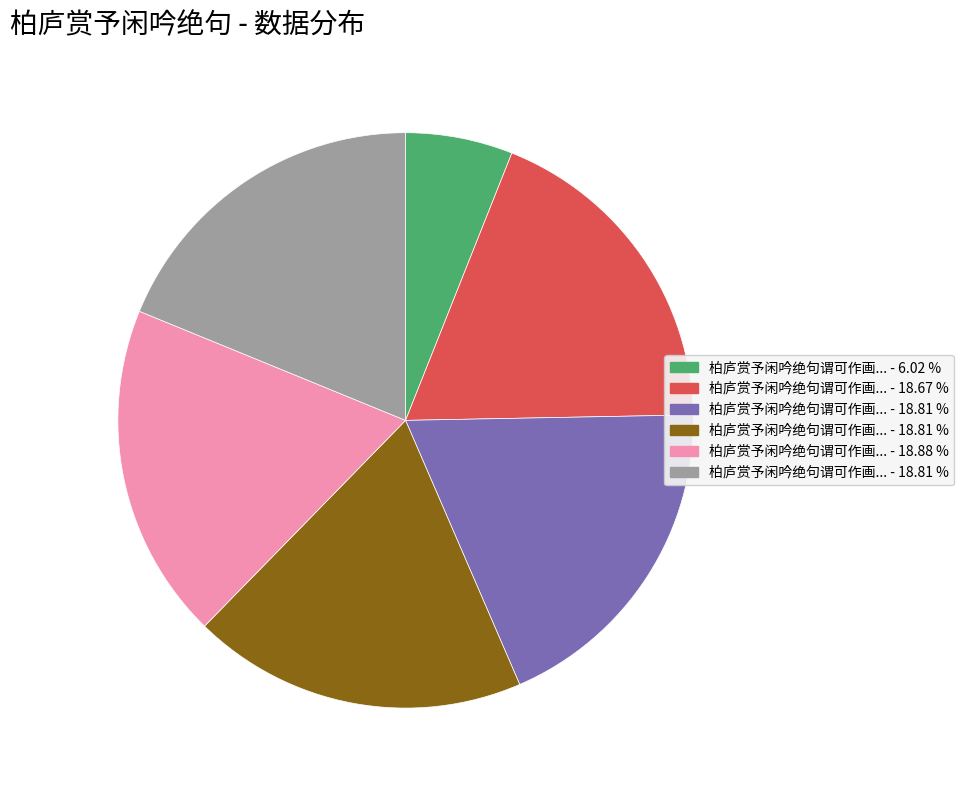

Is there any slice that represents more than half of the pie?

No